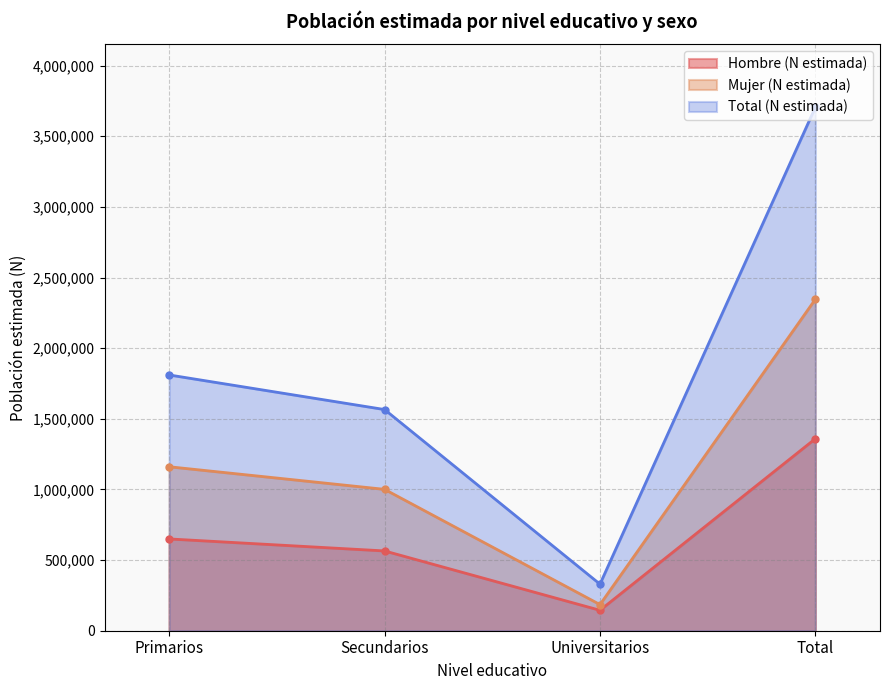

How many values in the Total (N estimada) series exceed 1810485?

1